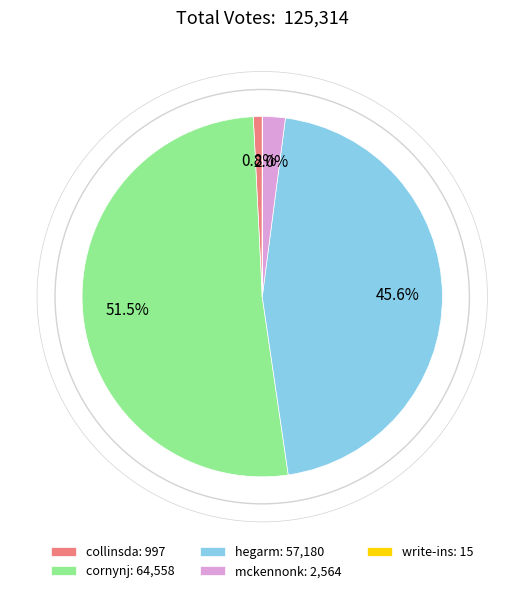

What is the ratio of the value at hegarm to the value at cornynj?

0.9